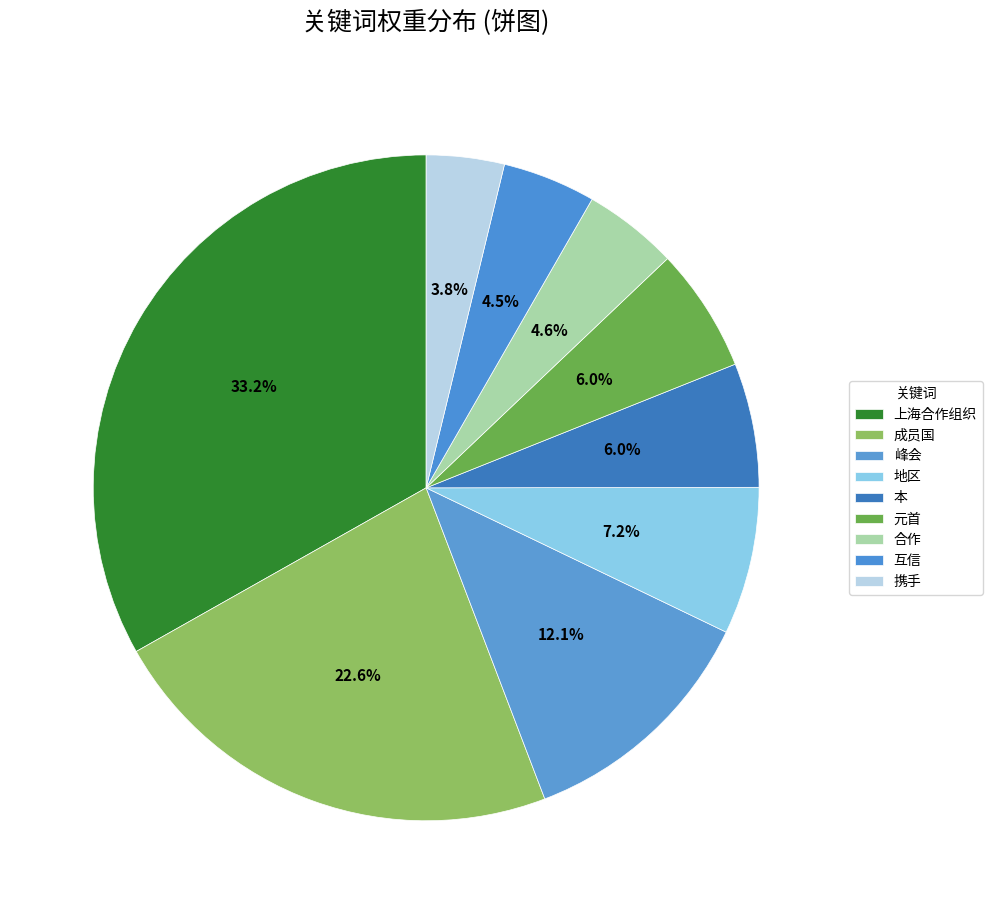

How much of the chart is everything except 本?

94.0%